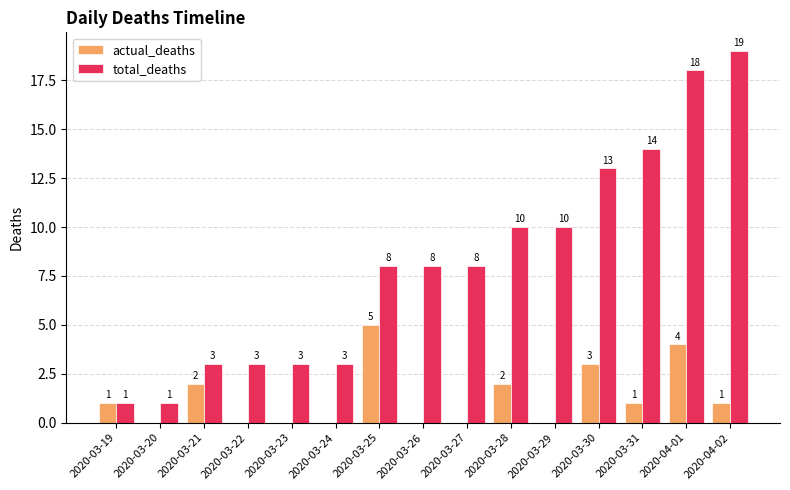

What is the total value across all series at 2020-03-26?

8